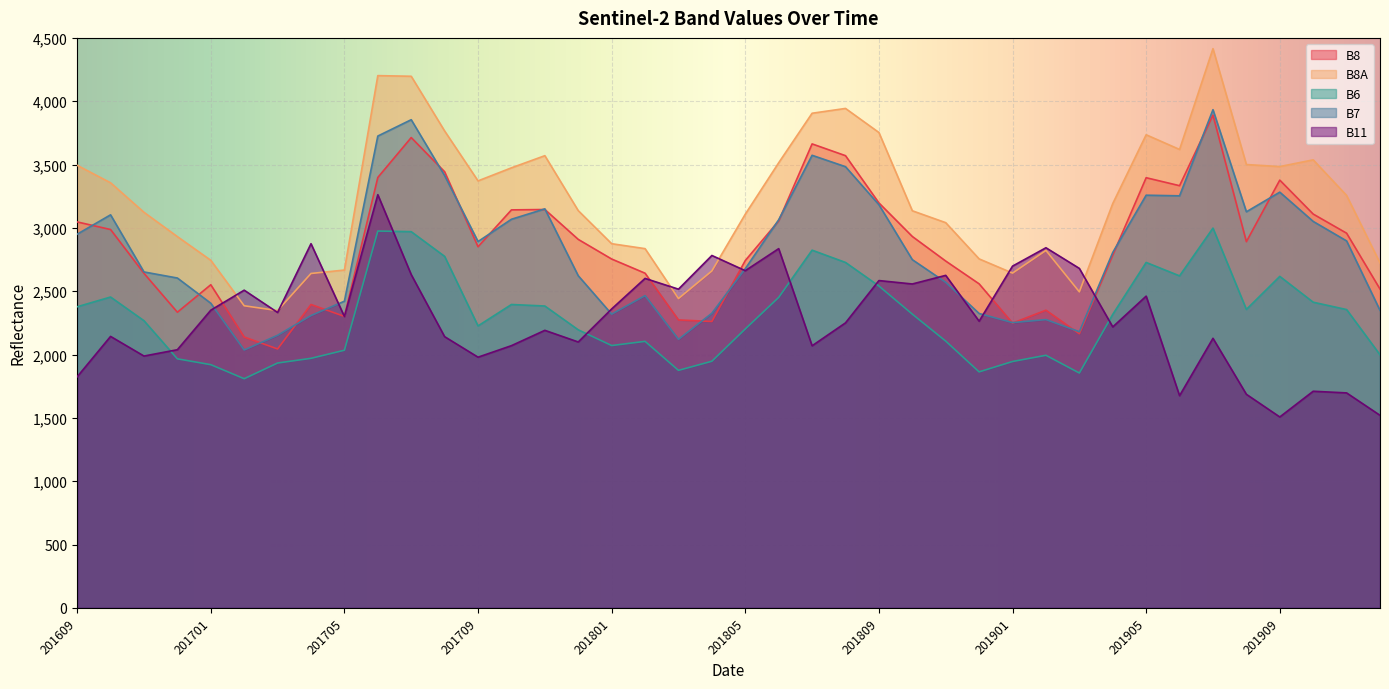

Which series changed the most between 201810 and 201902?

B8